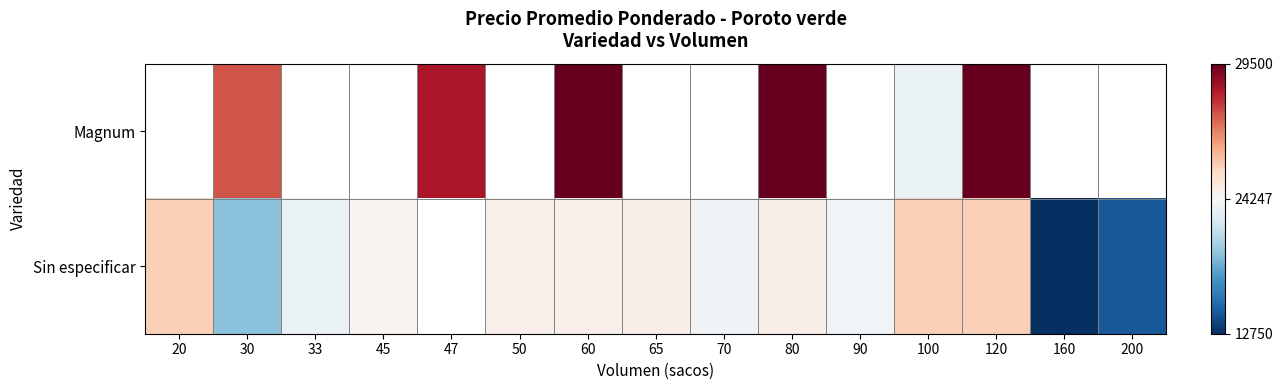

The Magnum series shows 37876.7 at 30. True or false?

False